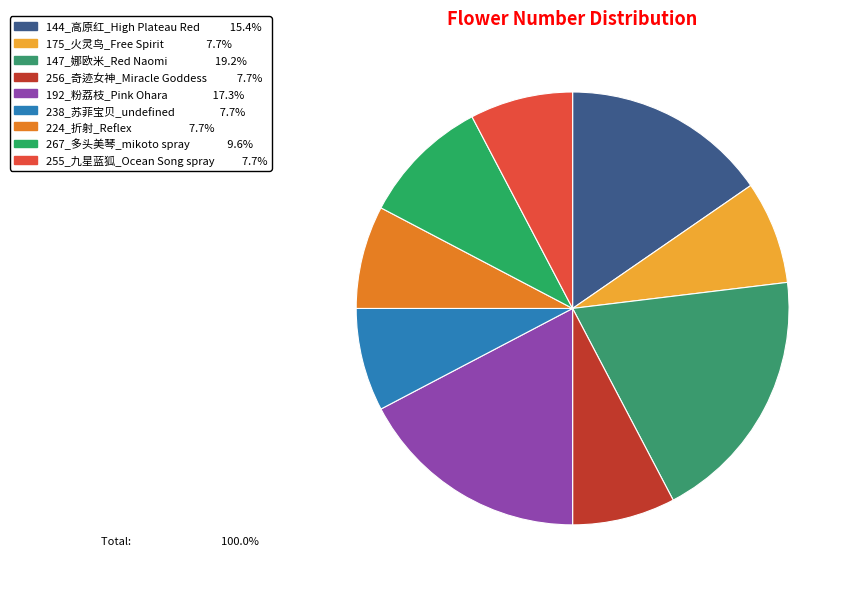

To the nearest percent, what percentage of the pie is 192_粉荔枝_Pink Ohara?

17%